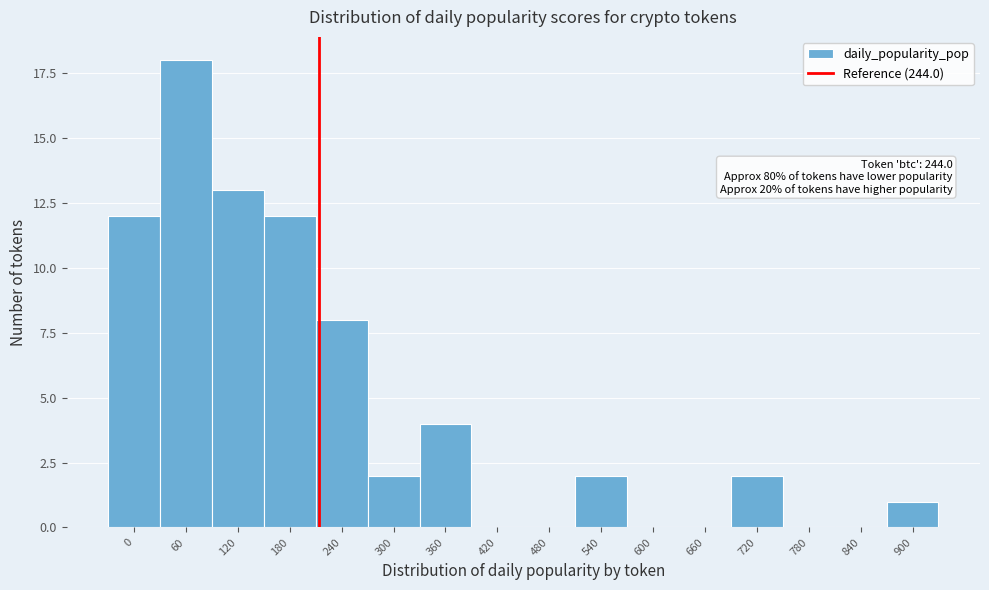

Reading left to right, extract all data points from this chart.

0=12	60=18	120=13	180=12	240=8	300=2	360=4	420=0	480=0	540=2	600=0	660=0	720=2	780=0	840=0	900=1